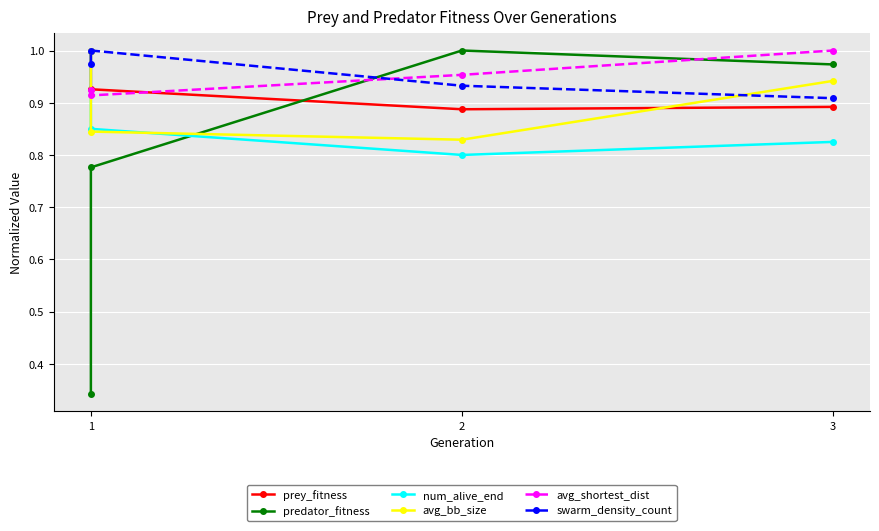

How many intersections are there between num_alive_end and swarm_density_count?

1